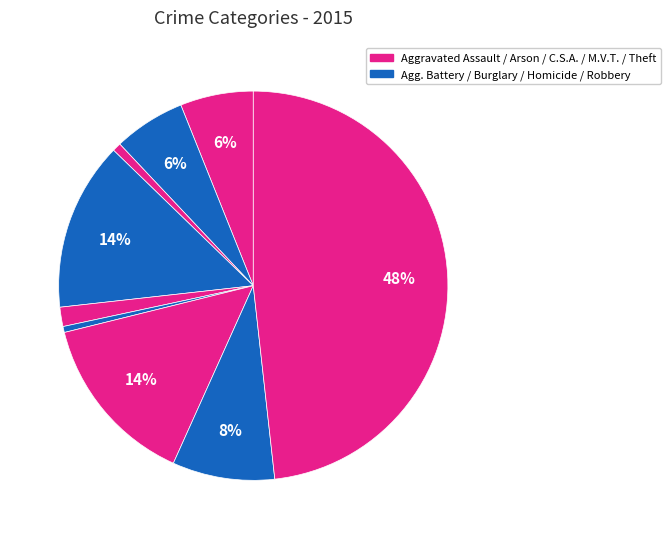

Which slice is the smallest?

Homicide